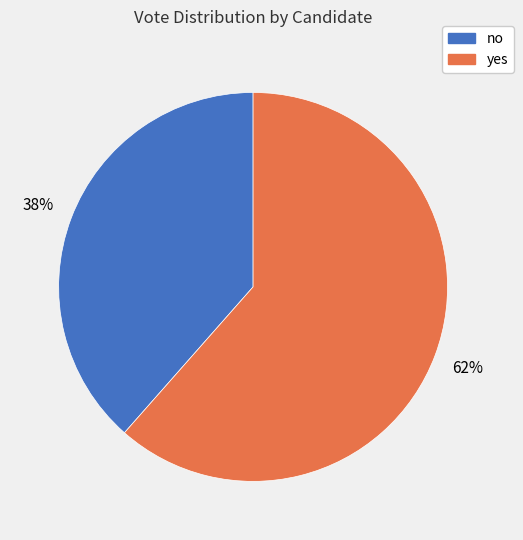

Approximately how many times larger is the value at yes compared to no?

1.6